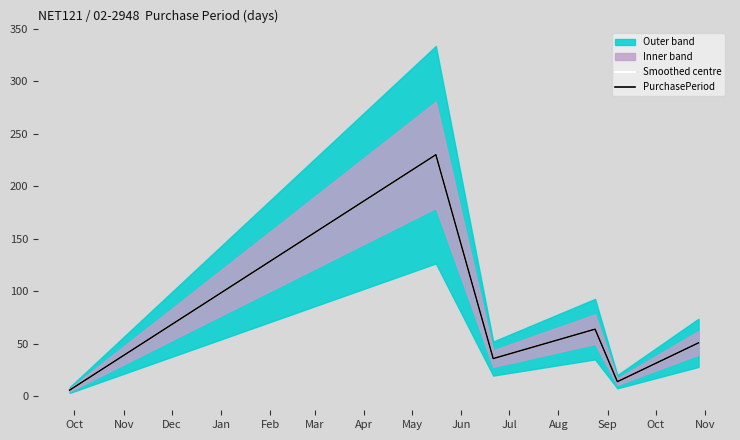

Reading left to right, extract all data points from this chart.

Smoothed centre: 6	230	36	64	14	51
PurchasePeriod: 6	230	36	64	14	51